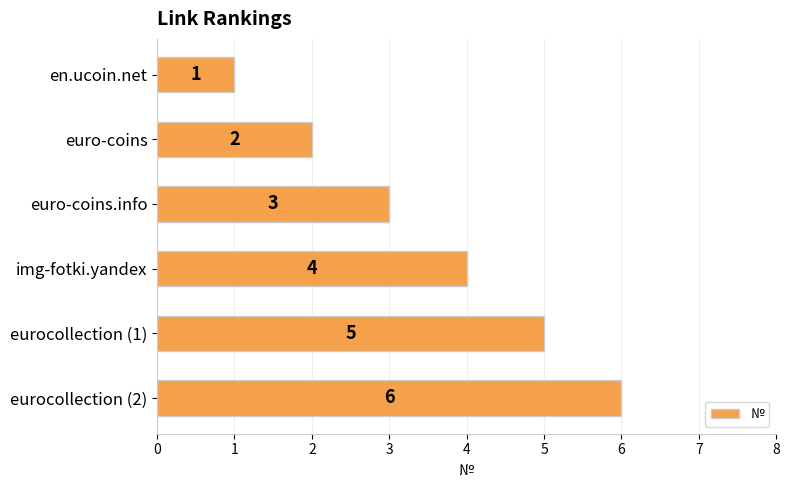

What is the sum of all values?

21